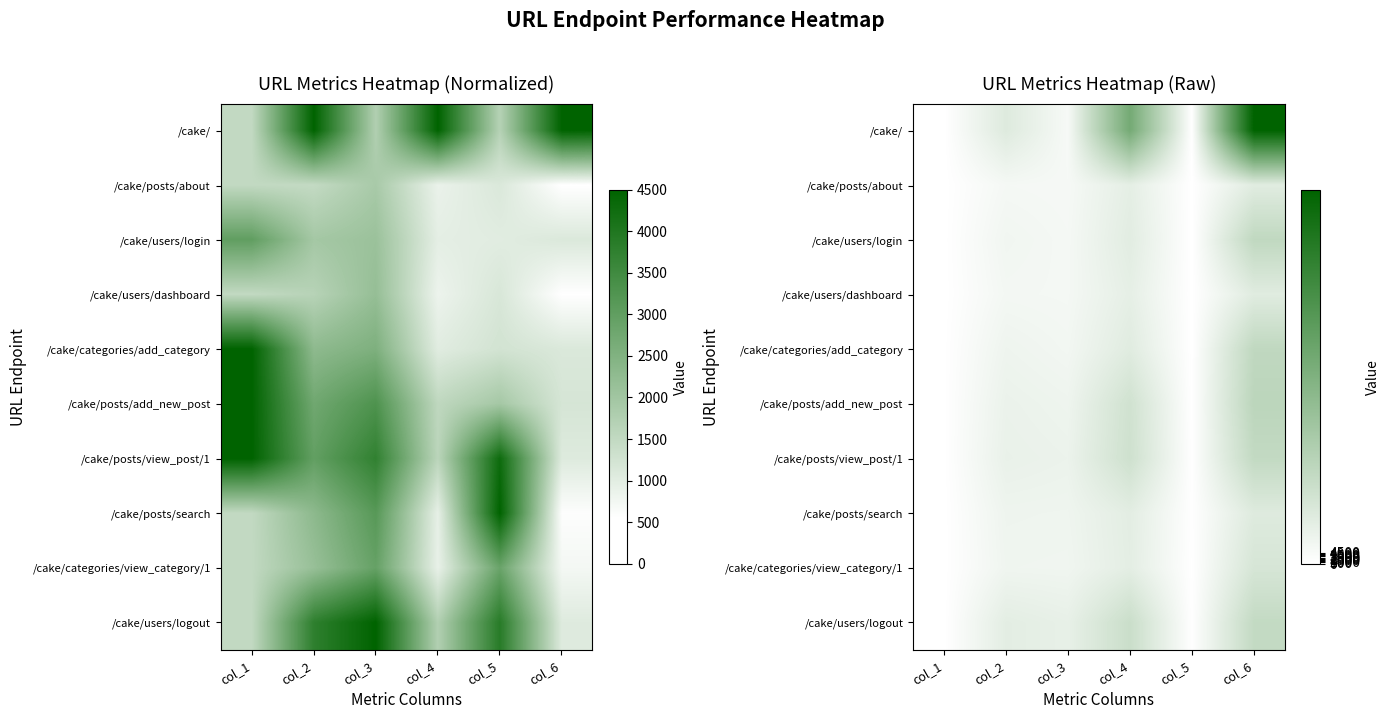

How many data points in /cake/posts/add_new_post are above 12314?

2